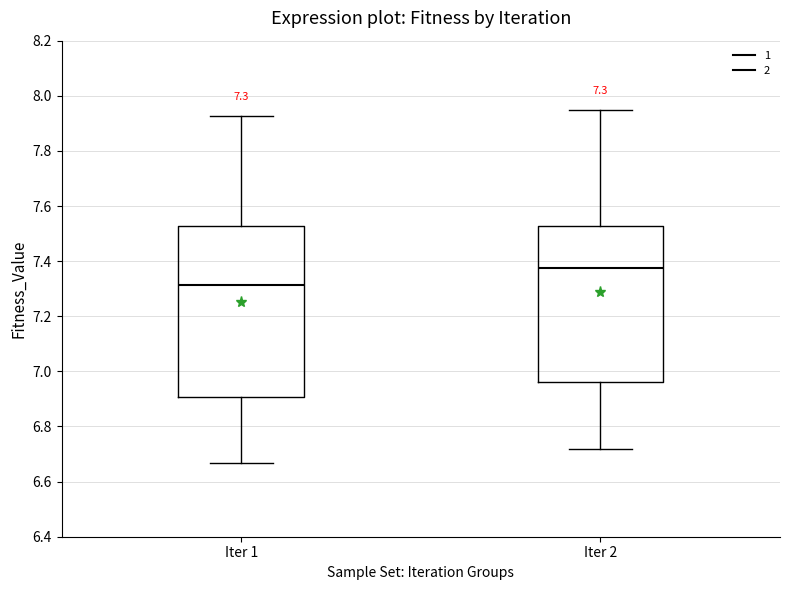

Which box has the highest median line?

Iter 2